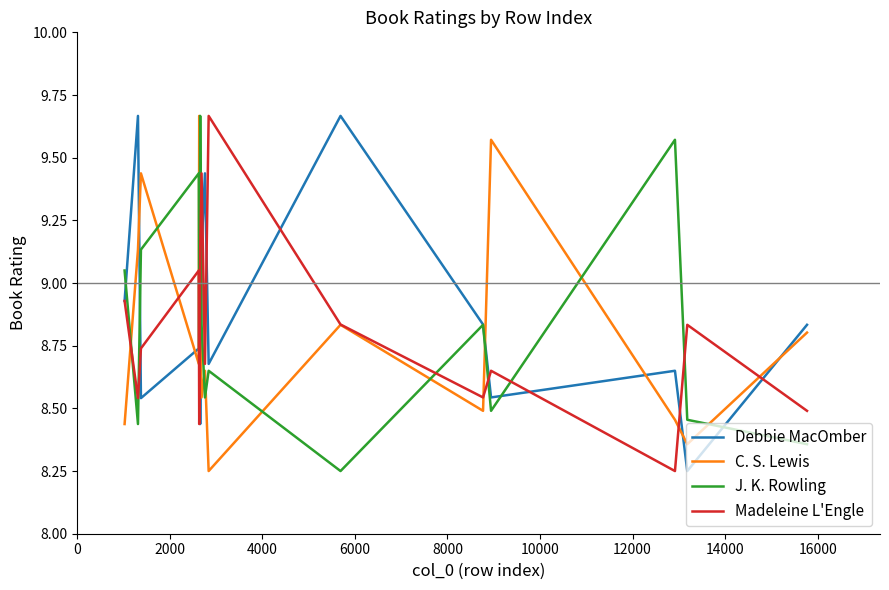

After their last crossing, which series has the higher values: C. S. Lewis or J. K. Rowling?

C. S. Lewis